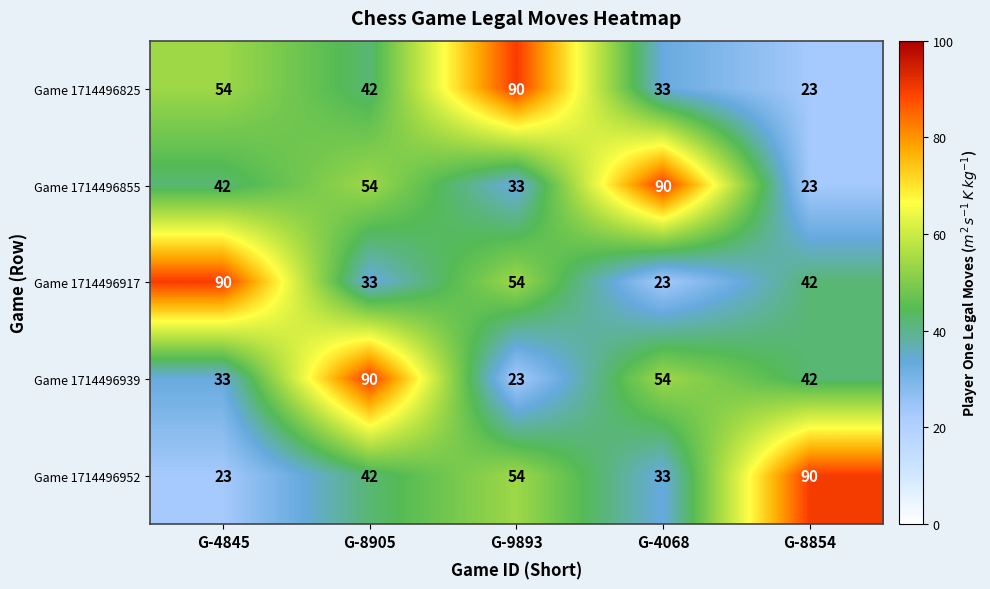

Reading left to right, transcribe all the data shown in this chart.

Game 1714496825: 54	42	90	33	23
Game 1714496855: 42	54	33	90	23
Game 1714496917: 90	33	54	23	42
Game 1714496939: 33	90	23	54	42
Game 1714496952: 23	42	54	33	90